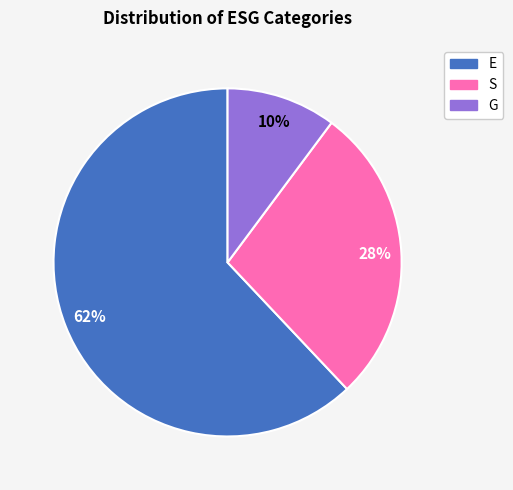

Does E represent more than half of the total?

Yes